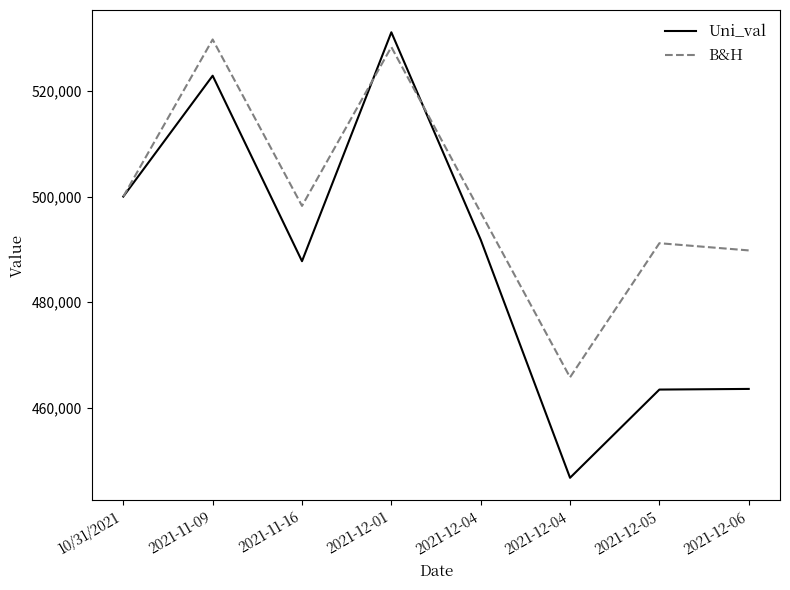

What are all the series names shown in the legend?

Uni_val, B&H